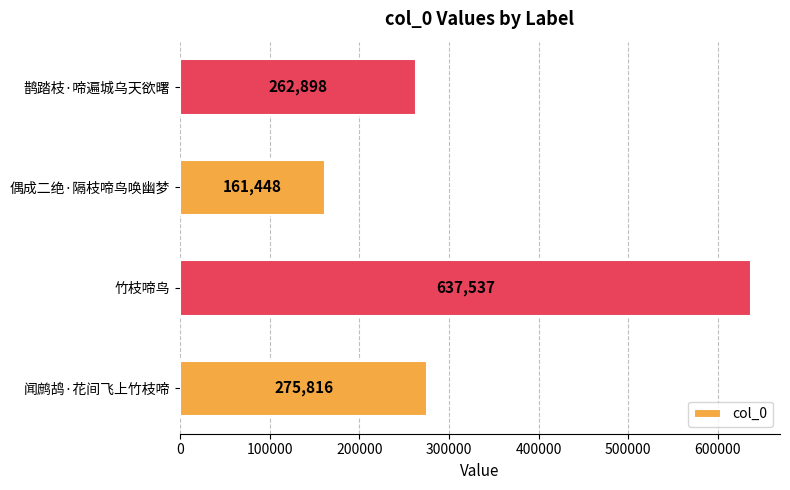

Does the chart contain any negative values?

No